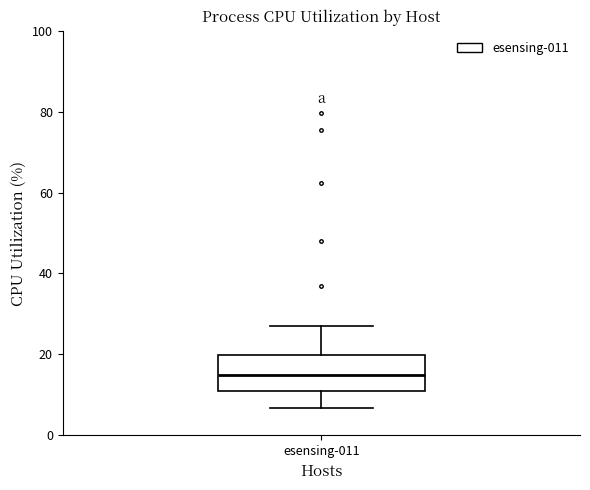

Transcribe this box plot: give where the median line is, the range the box spans, and where the two whiskers end, as read against the y-axis. The values are not printed on the chart, so give them approximately, as read against the axis.

median 16, box 12 to 20, whiskers 6 to 26